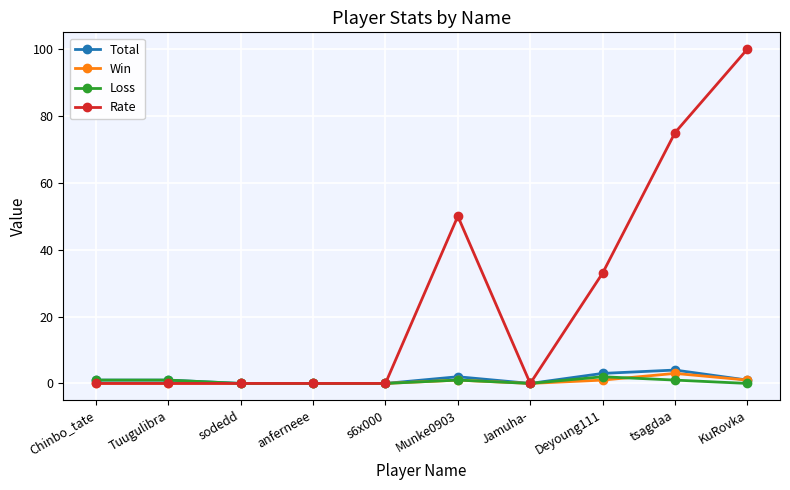

What is the average value of the Win series?

1